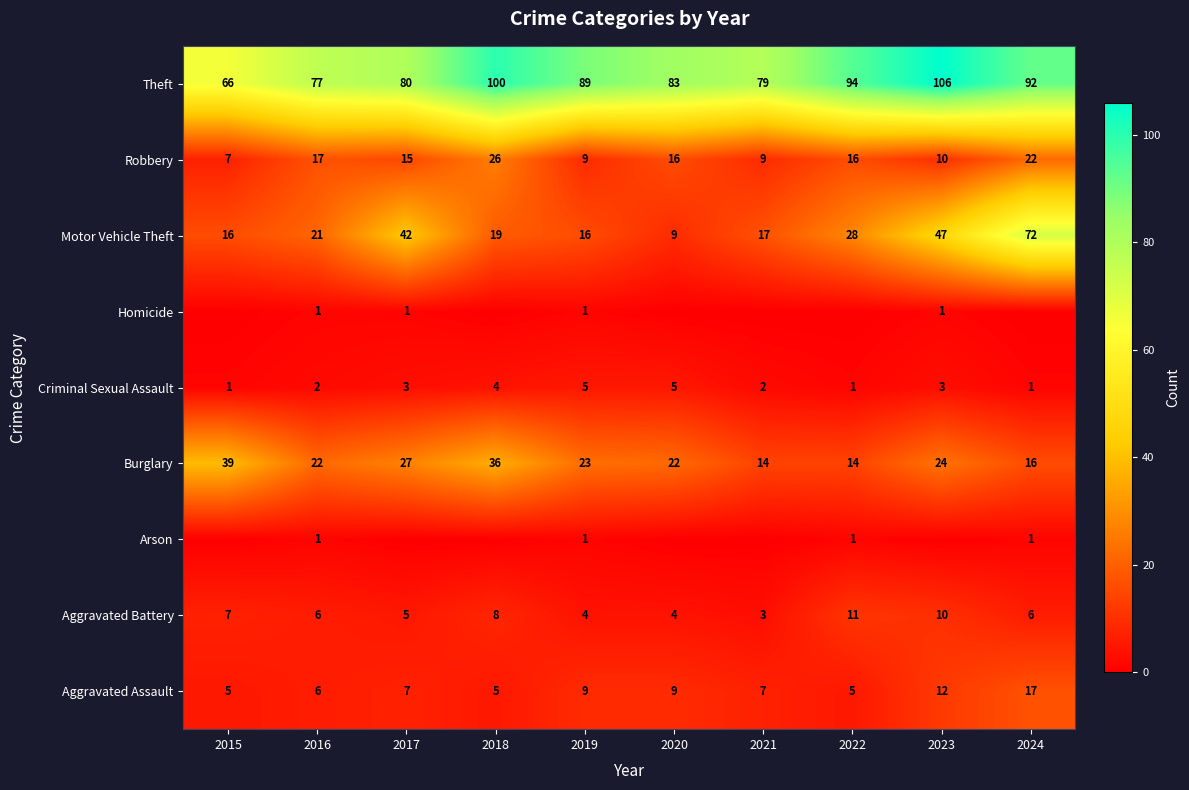

How many categories are shown in the chart?

10